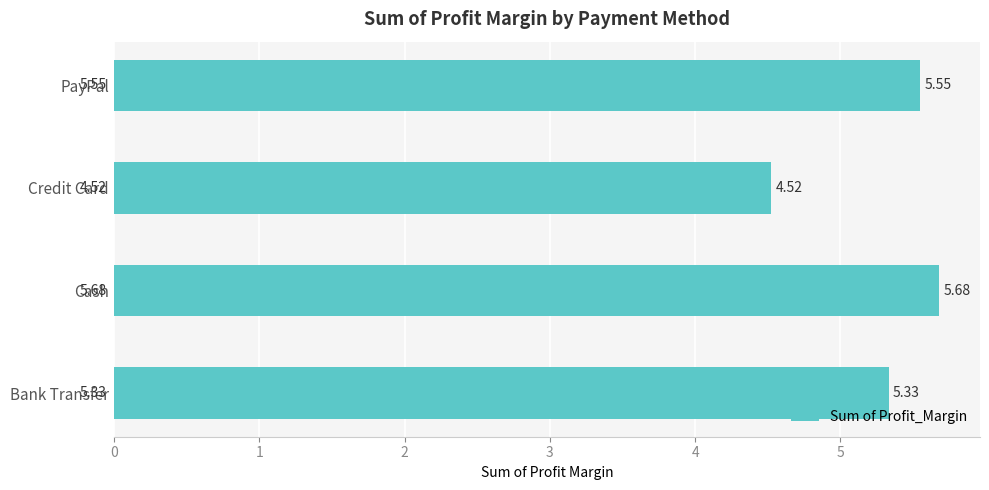

What is the maximum value shown in the chart?

5.7